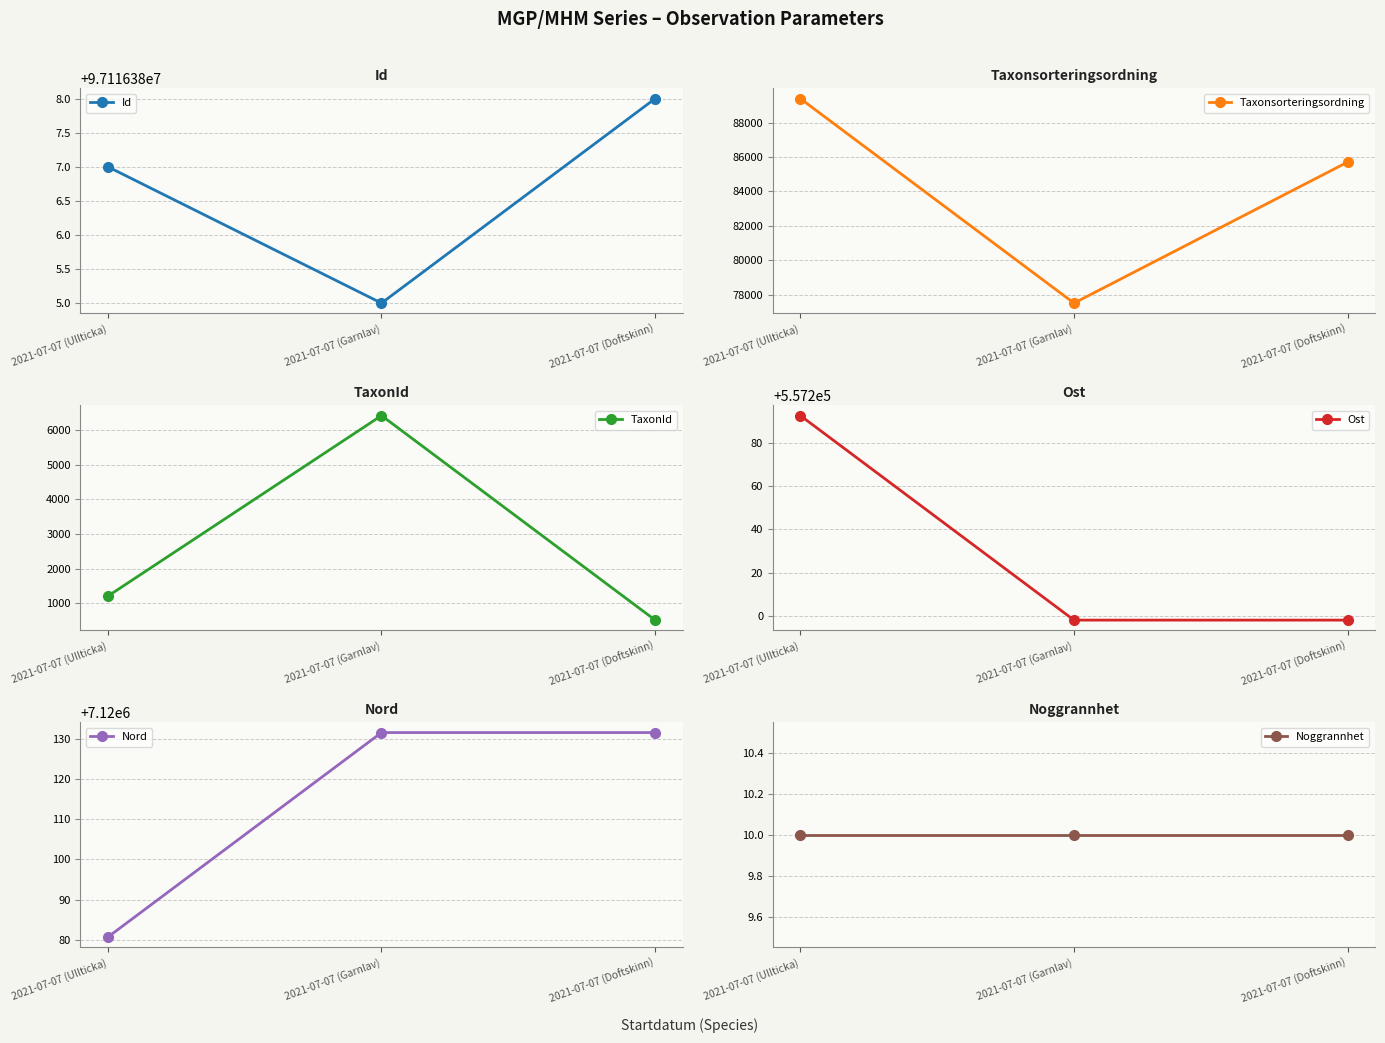

What is the value of the TaxonId point at the 2nd from the left?

6425